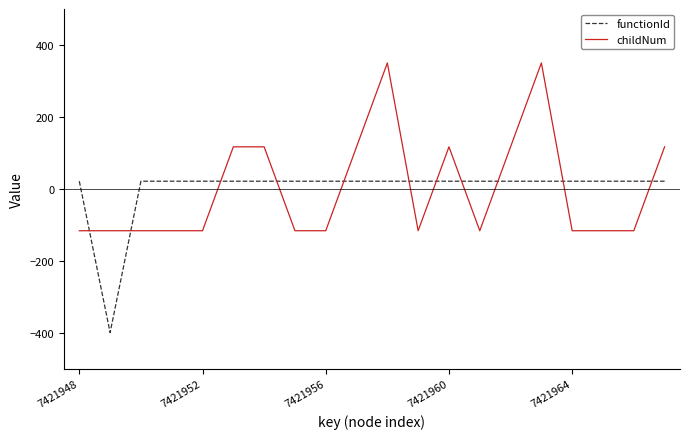

What is the difference between the maximum and minimum values in the childNum series?

466.7